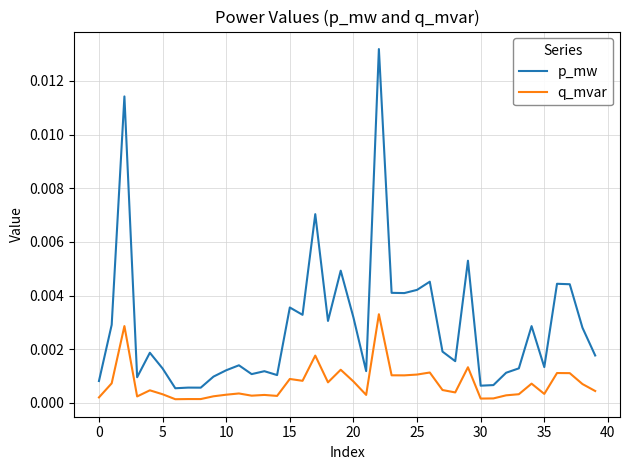

Rank the series by their average value, from lowest to highest.

q_mvar, p_mw